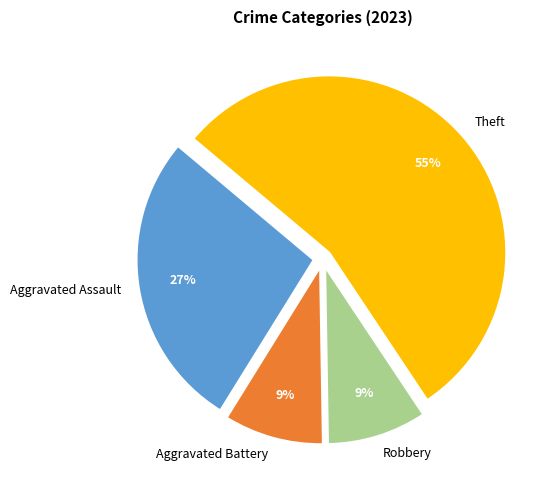

The Aggravated Battery slice represents 22% of the pie. True or false?

False